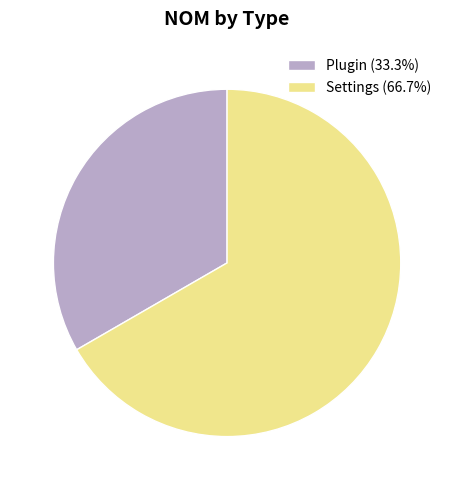

Is the sum of Plugin (33.3%) and Settings (66.7%) greater than half?

Yes